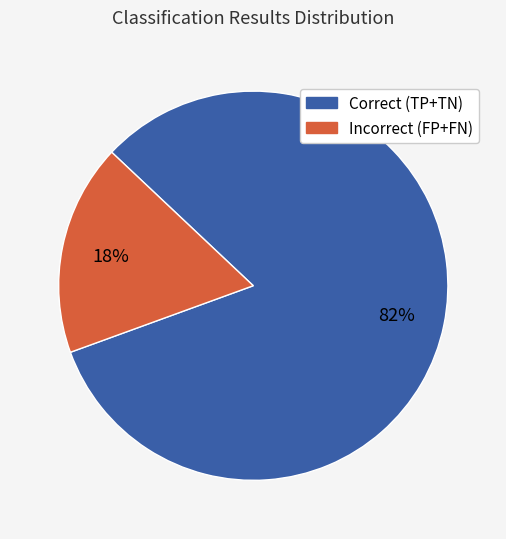

Does any single category account for the majority?

Yes